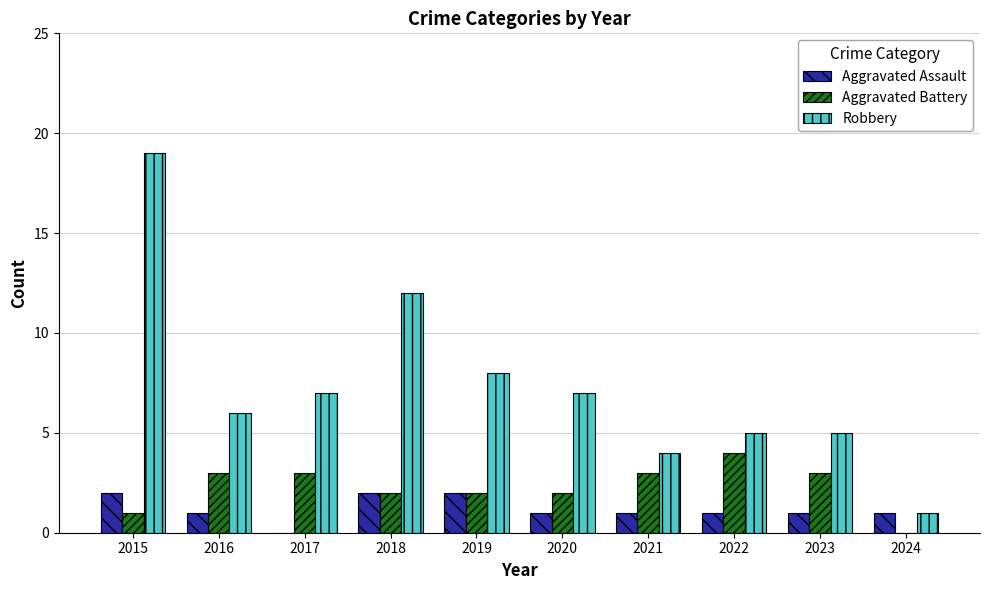

Is the value of Robbery at 2021 greater than the value of Aggravated Assault at 2019?

Yes